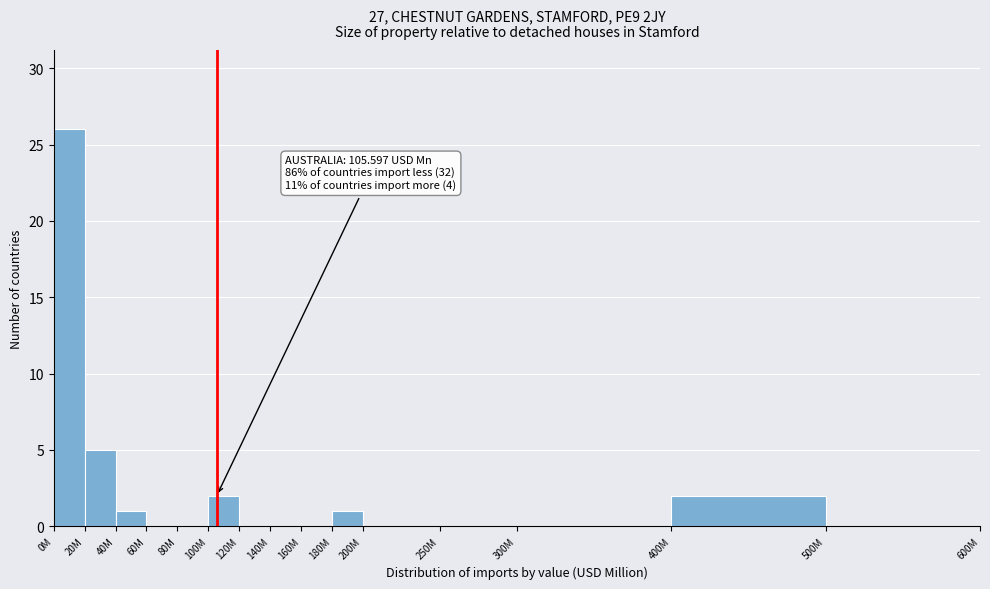

Reading right to left, transcribe all the data shown in this chart.

500M=0	400M=2	300M=0	250M=0	200M=0	180M=1	160M=0	140M=0	120M=0	100M=2	80M=0	60M=0	40M=1	20M=5	0M=26